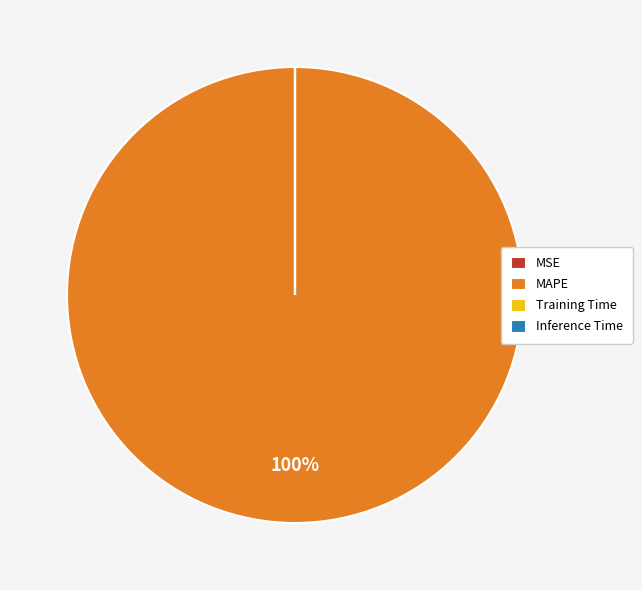

What is the largest slice in the pie chart?

MAPE